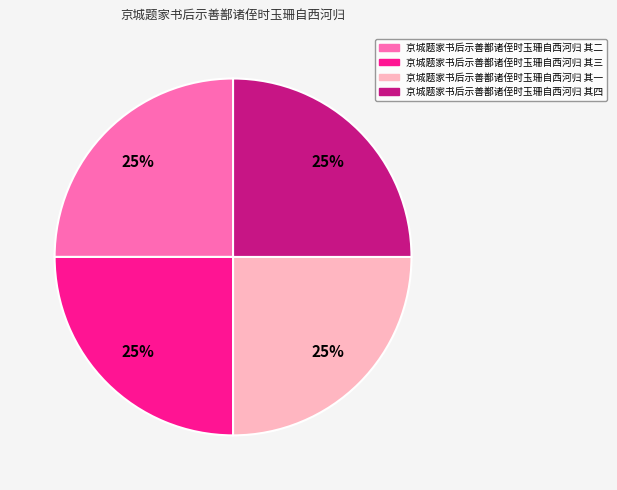

Does any single category account for the majority?

No